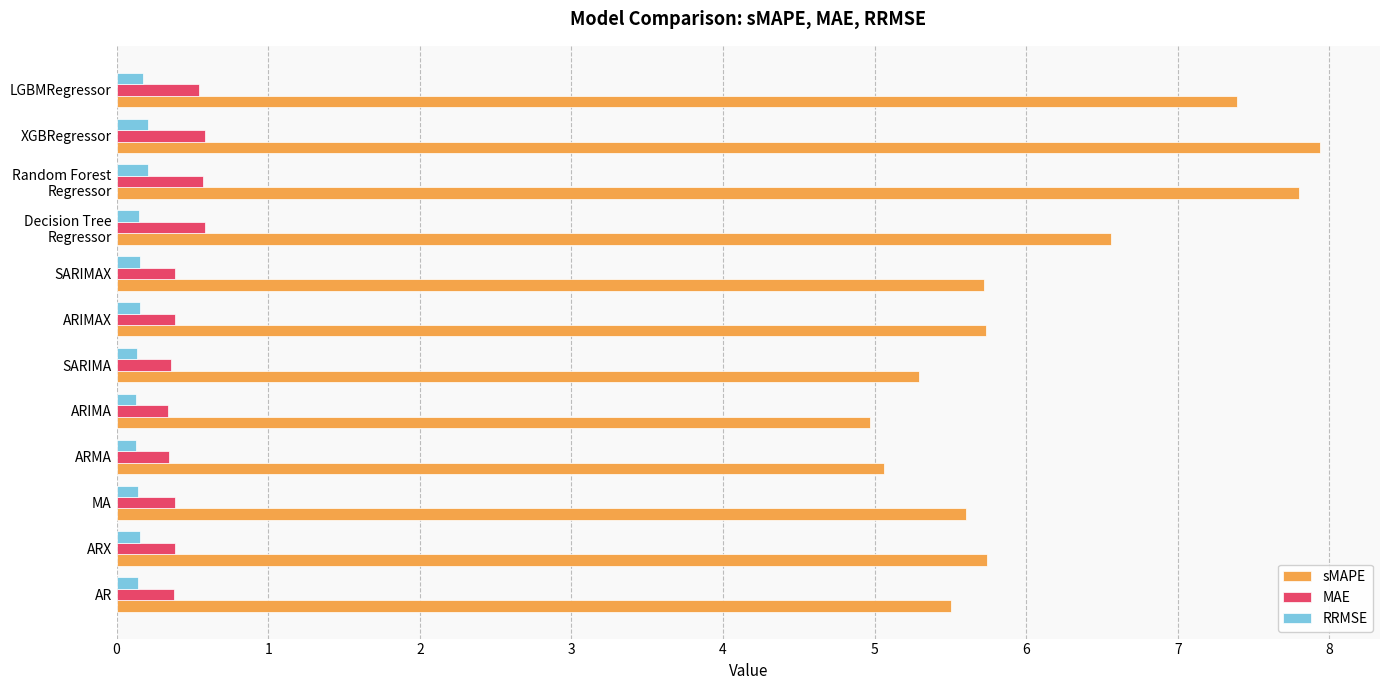

At how many categories does at least one series exceed 6?

4